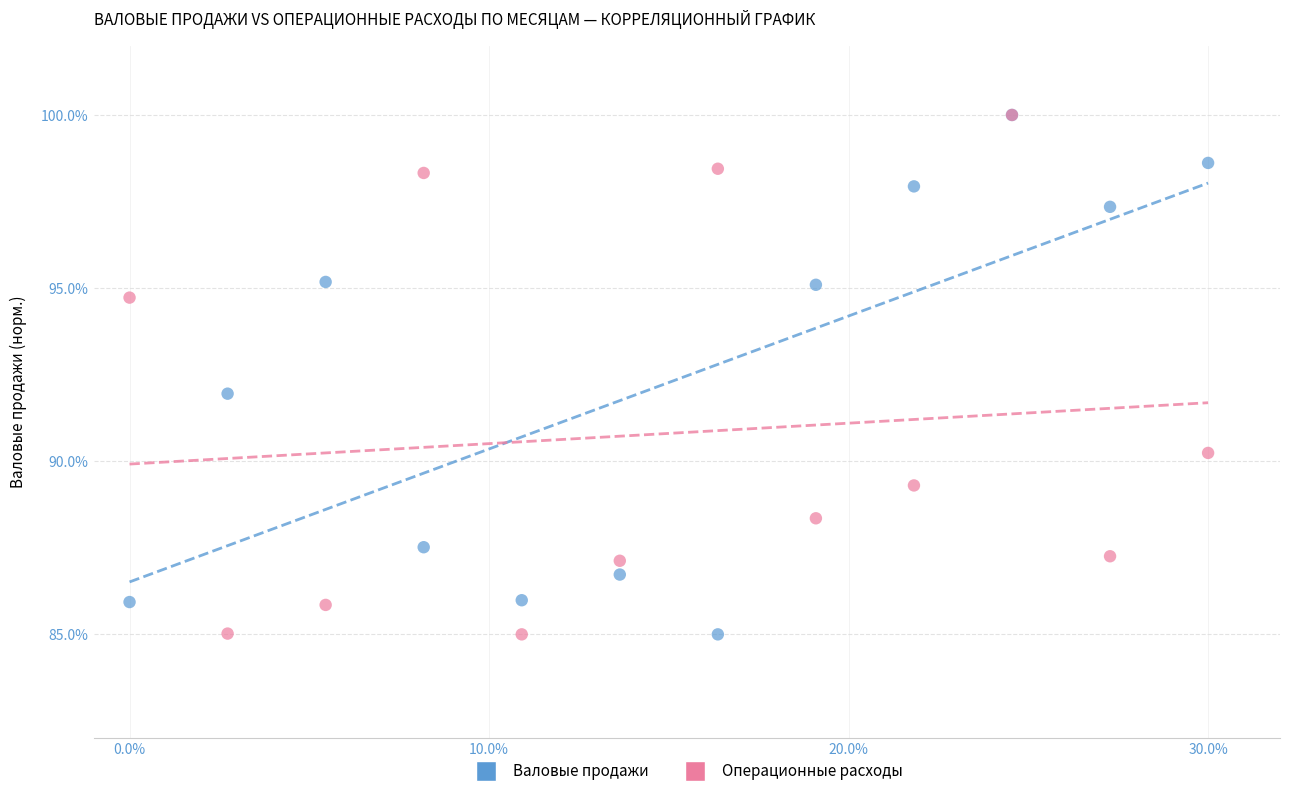

What are all the series names shown in the legend?

Валовые продажи, Операционные расходы